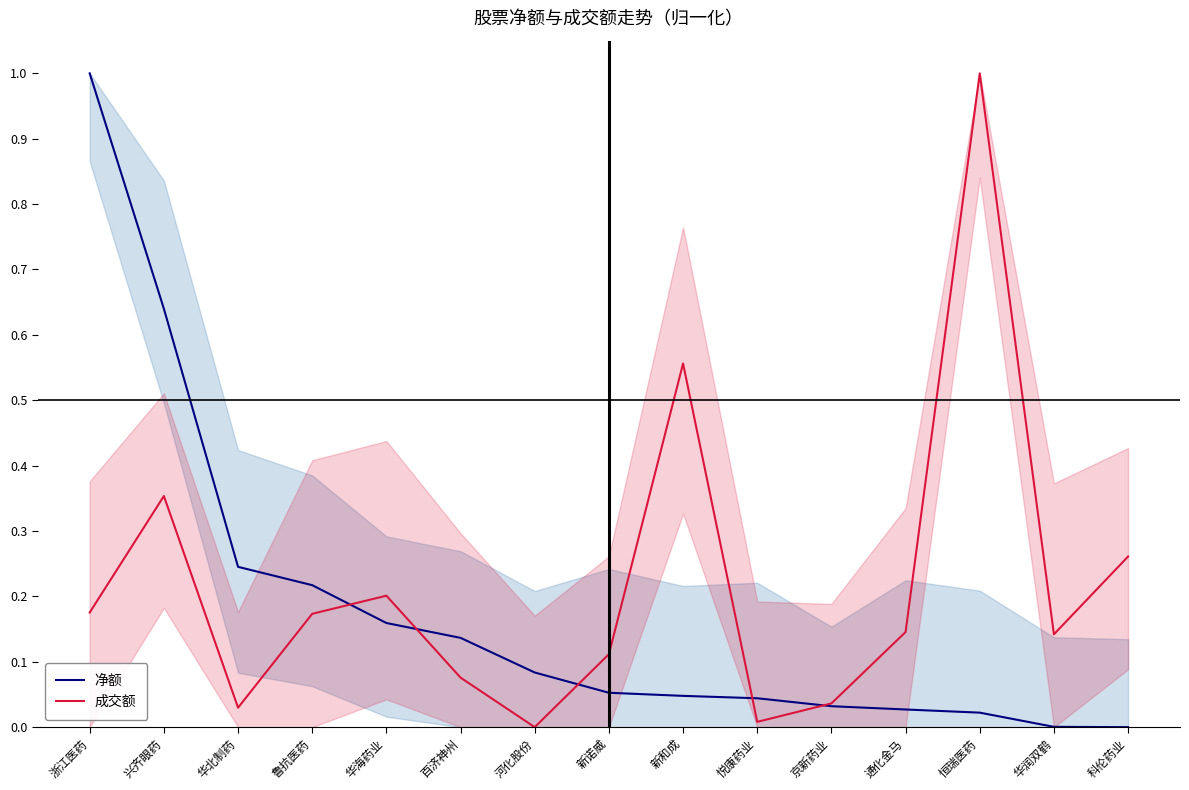

Is the value of 成交额 at 悦康药业 greater than the value of 净额 at 鲁抗医药?

No